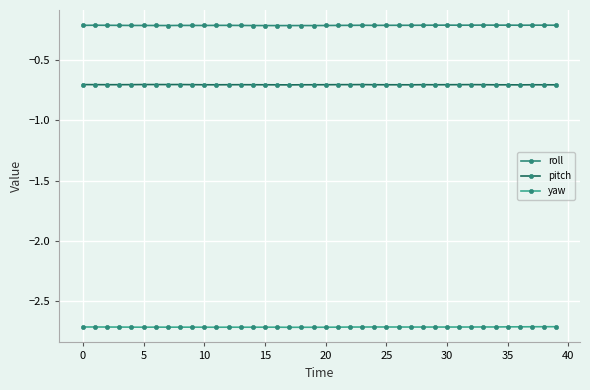

What is the minimum value for pitch?

-0.7